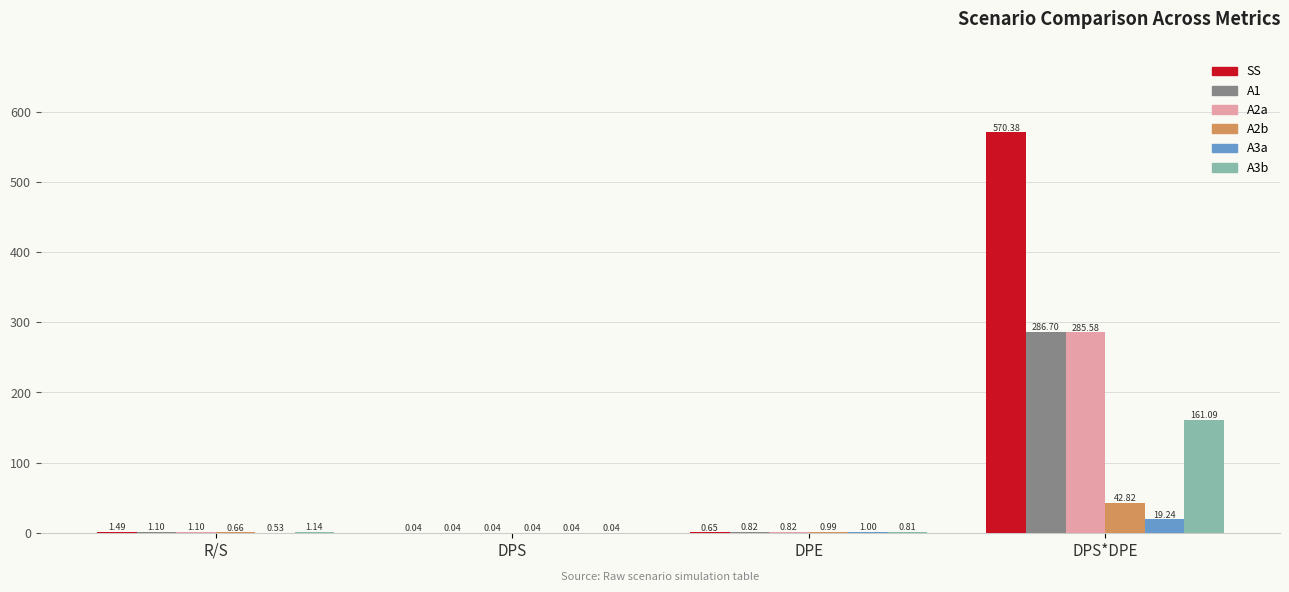

Which series has the largest total across all categories?

SS